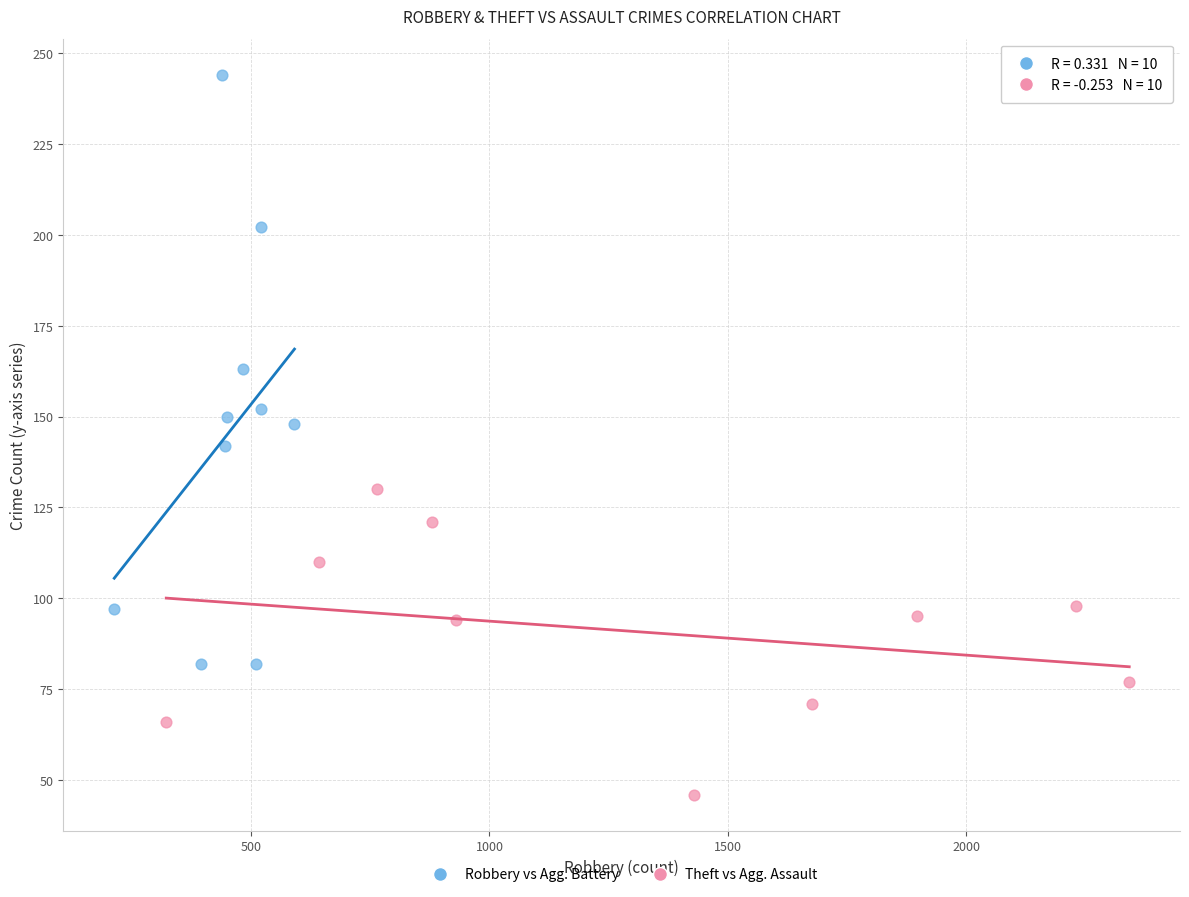

Which series has the largest Y range (max minus min)?

Robbery vs Agg. Battery